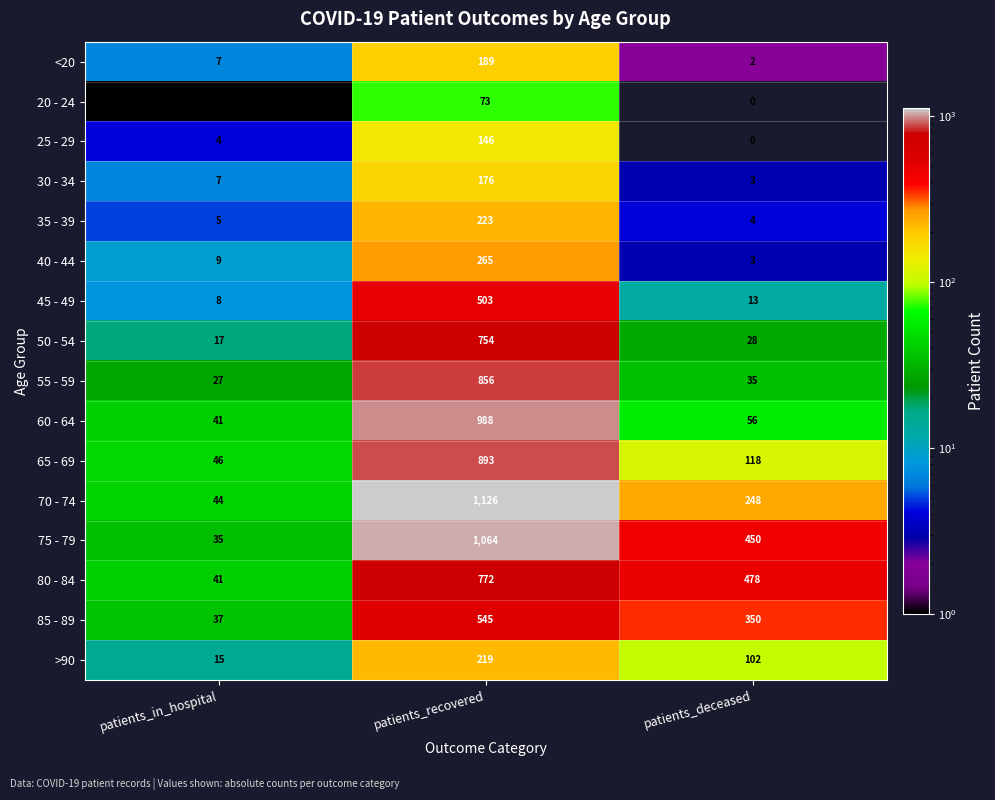

What is the difference between the maximum and minimum values in the 65 - 69 series?

847